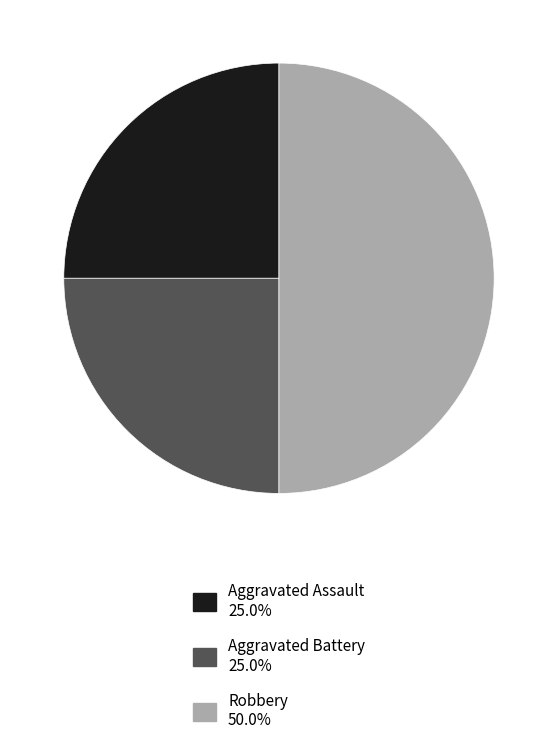

Which has a higher value, Aggravated Assault or Robbery?

Robbery